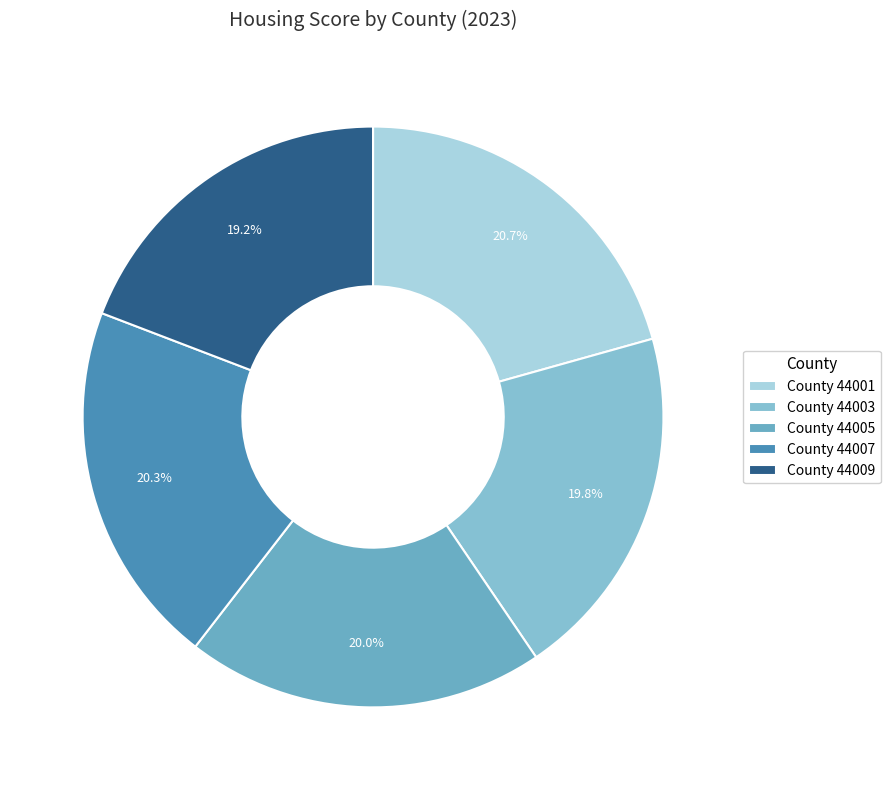

Which slice is the smallest?

County 44009